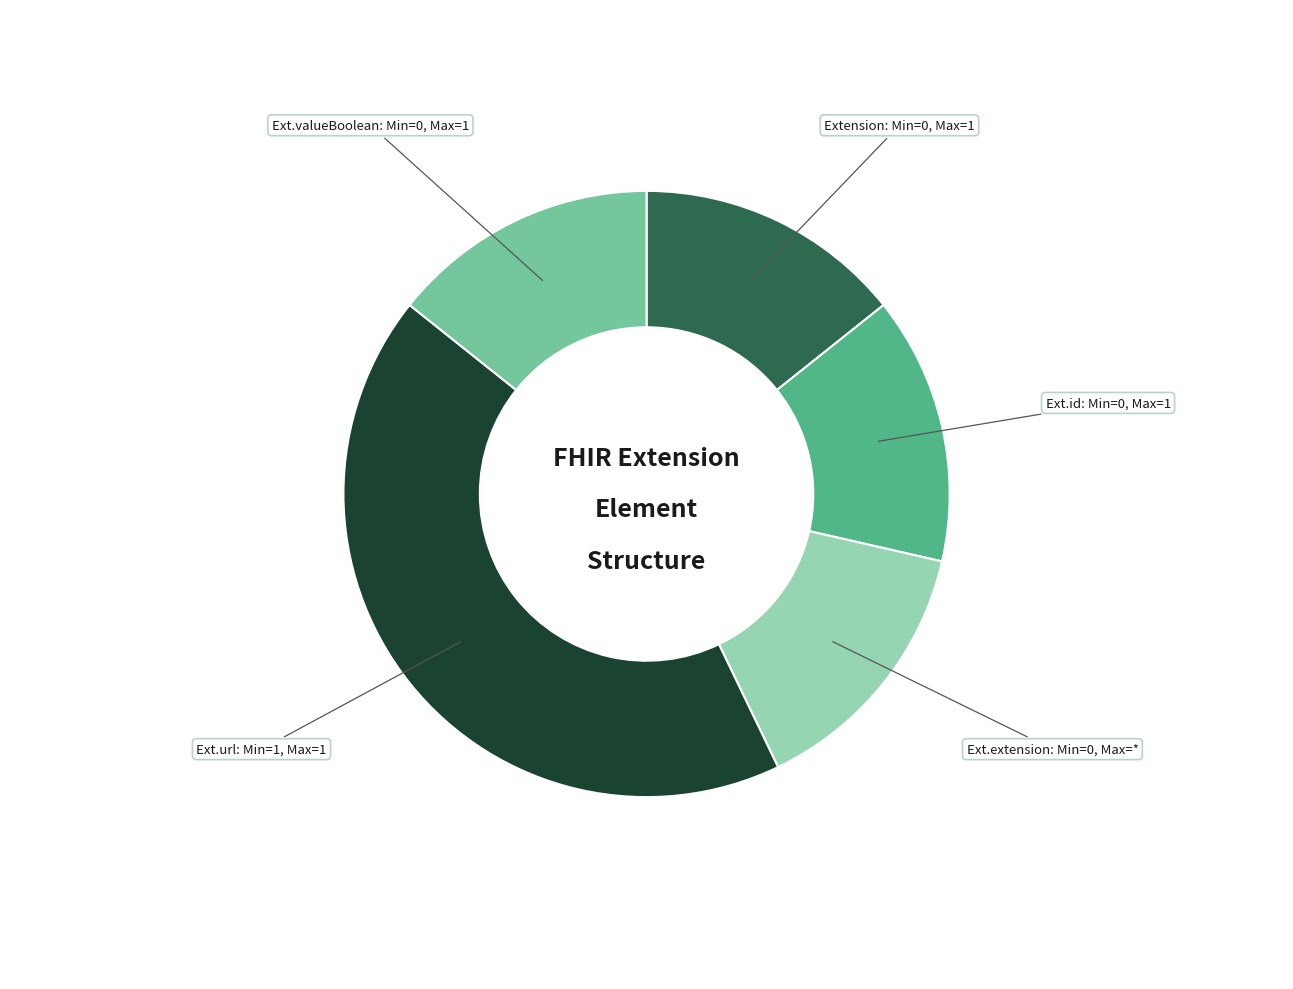

Is there a majority slice in this chart?

No